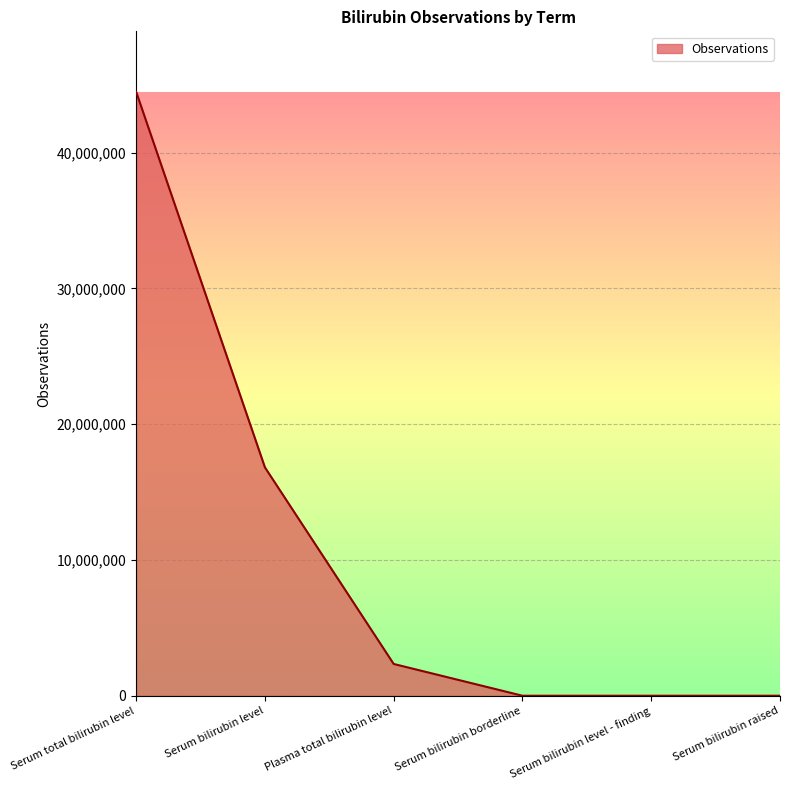

What is the difference between the values at Serum total bilirubin level and Plasma total bilirubin level?

42150750